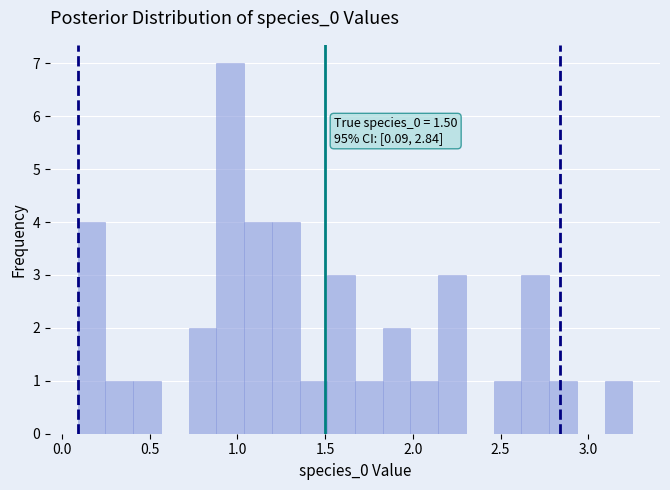

Read against the x-axis, roughly where is the centre of the tallest bar?

0.95